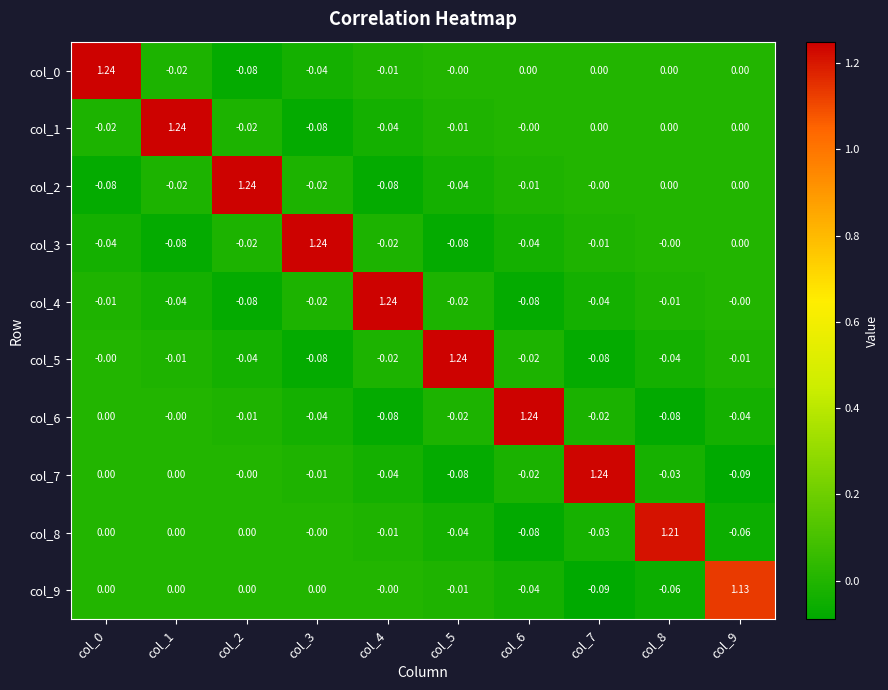

Is the value of col_6 at col_5 greater than the value of col_8 at col_2?

No